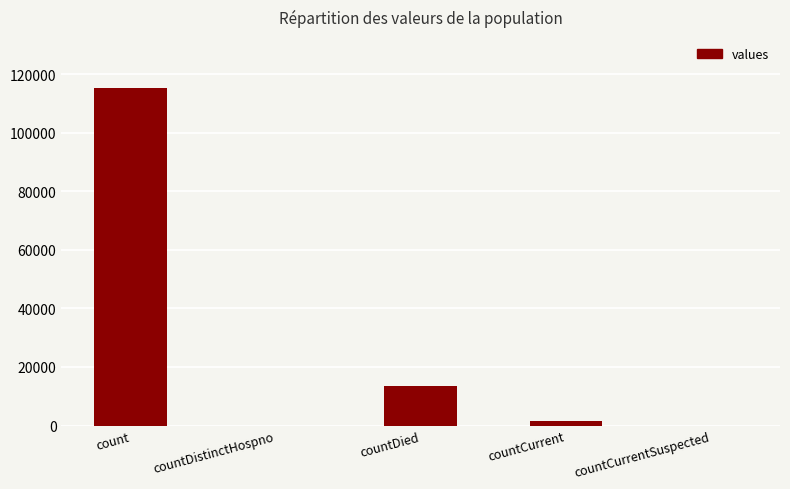

Reading right to left, list all the values displayed in this chart.

countCurrentSuspected=0	countCurrent=1383	countDied=13343	countDistinctHospno=0	count=115379